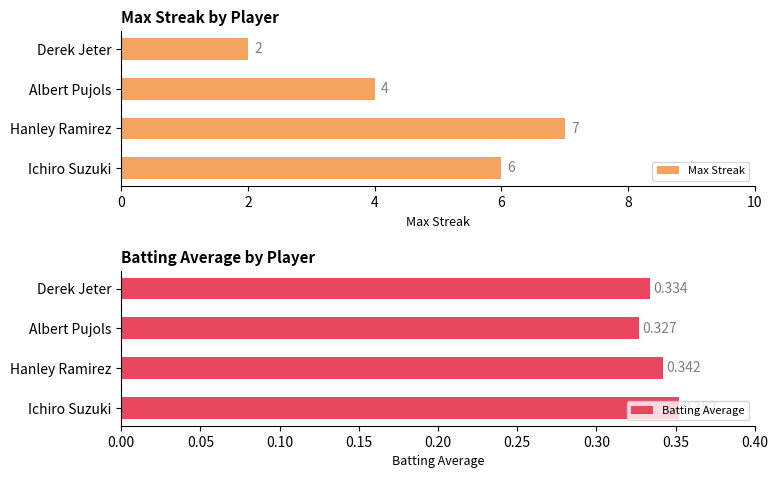

What is the smallest value displayed?

0.3